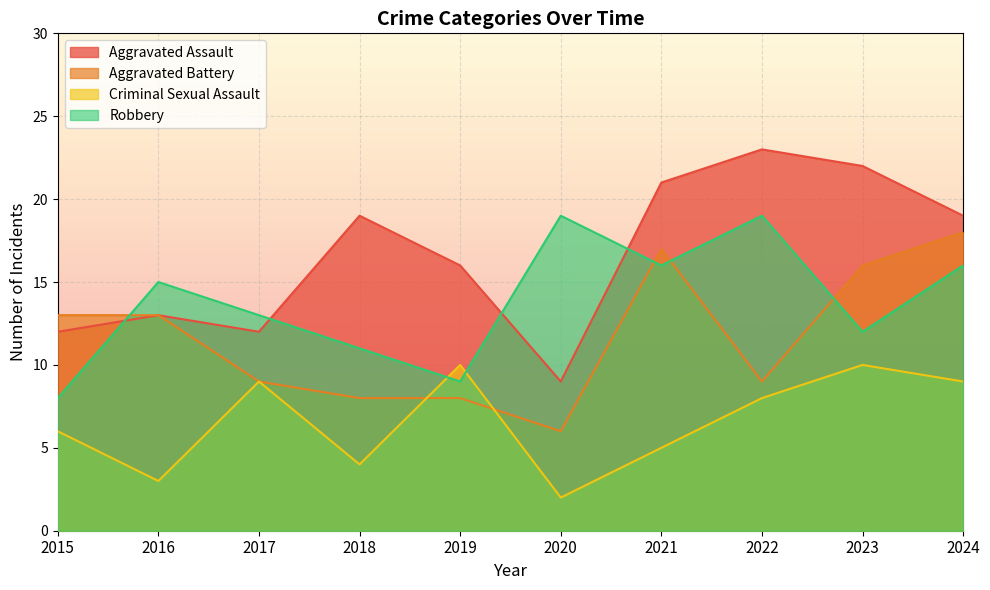

In Robbery, how many points are lower than both neighbors (excluding endpoints)?

3